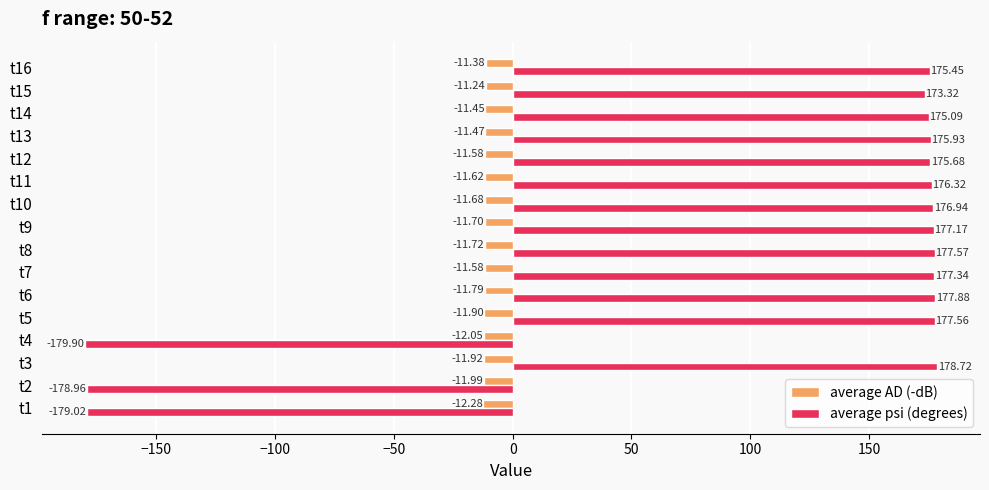

Rank the series at t1 from lowest to highest value.

average psi (degrees), average AD (-dB)